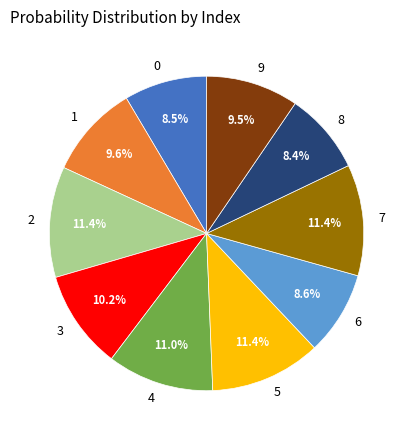

How many slices are in this pie chart?

10